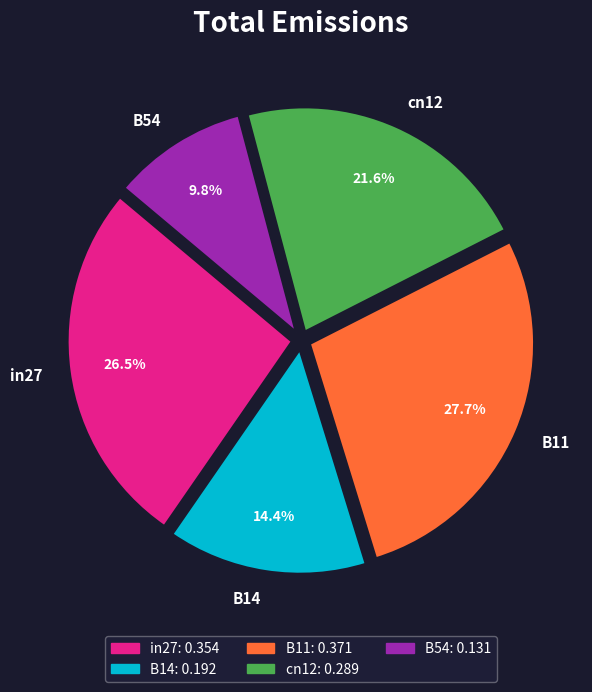

Rank the categories by value from highest to lowest.

B11, in27, cn12, B14, B54